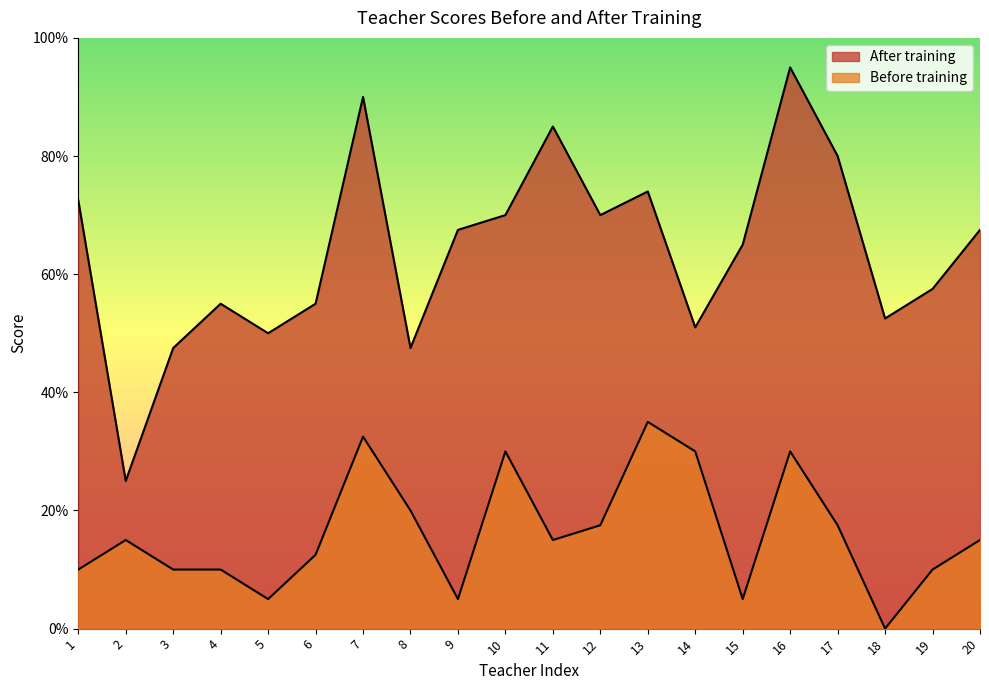

Rank the series at 2 from lowest to highest value.

Before training, After training